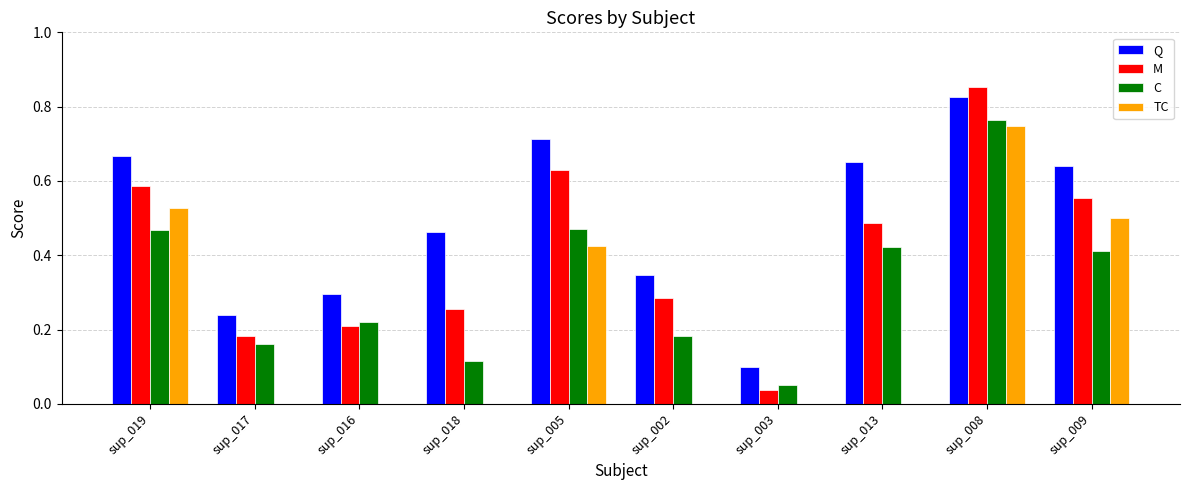

Between sup_005 and sup_003, which series saw the biggest shift?

Q